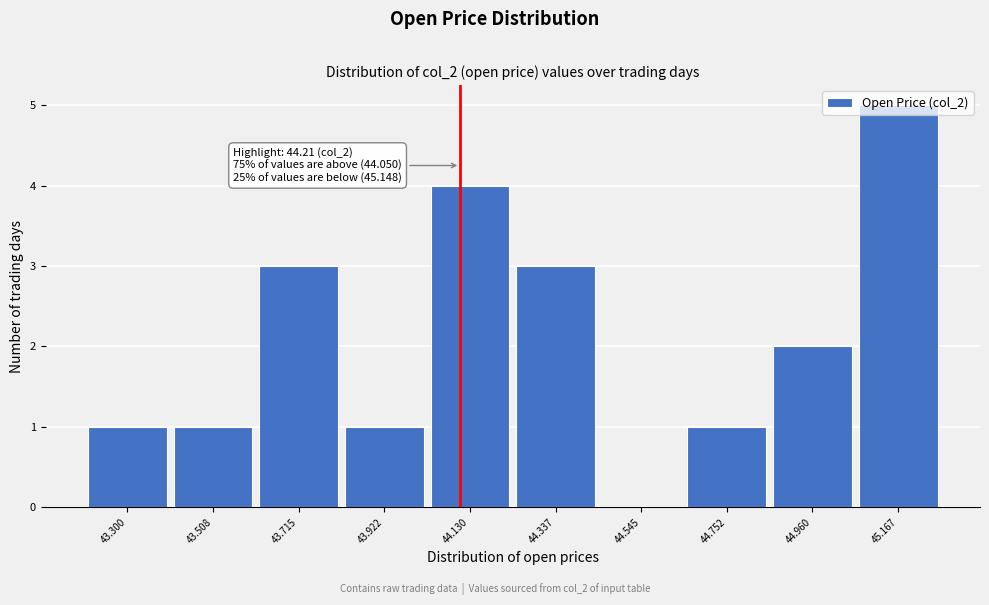

The chart shows a value of 0 at 43.922. True or false?

False